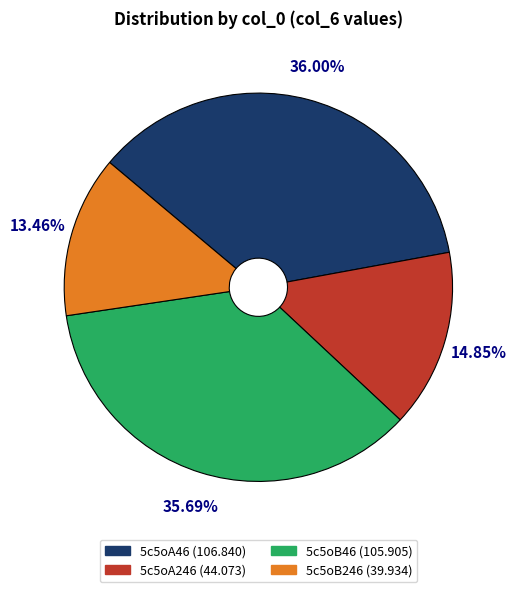

True or false: 5c5oA246 accounts for 15% of the total.

True